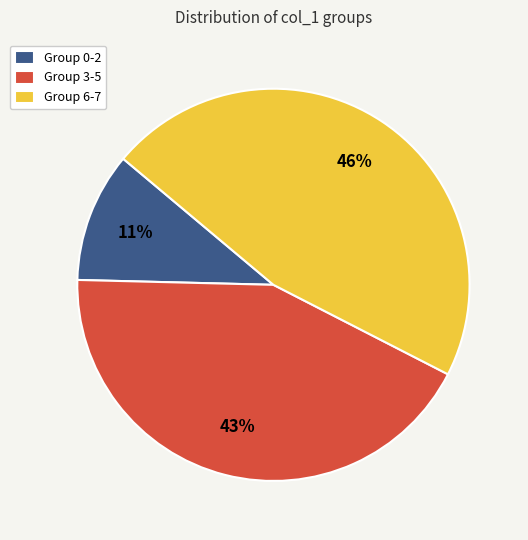

How many segments does this pie chart have?

3